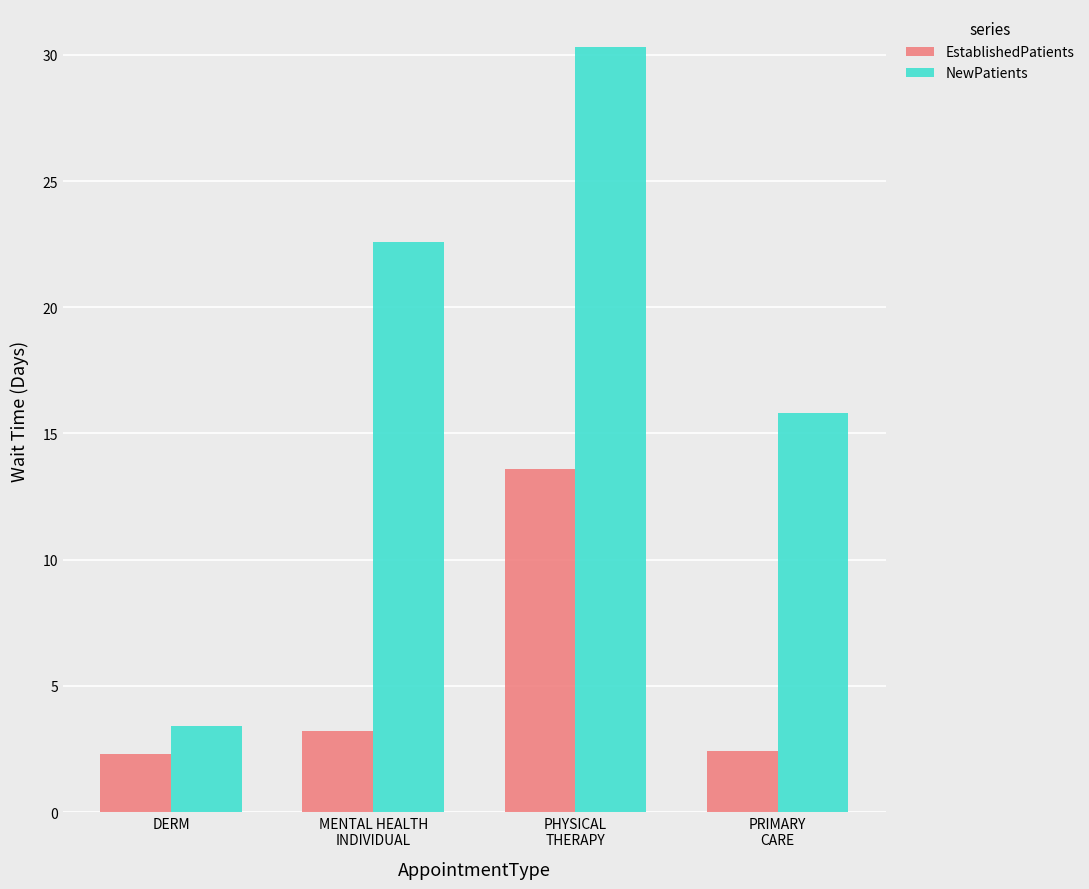

Which category has the highest value across all series?

PHYSICAL
THERAPY